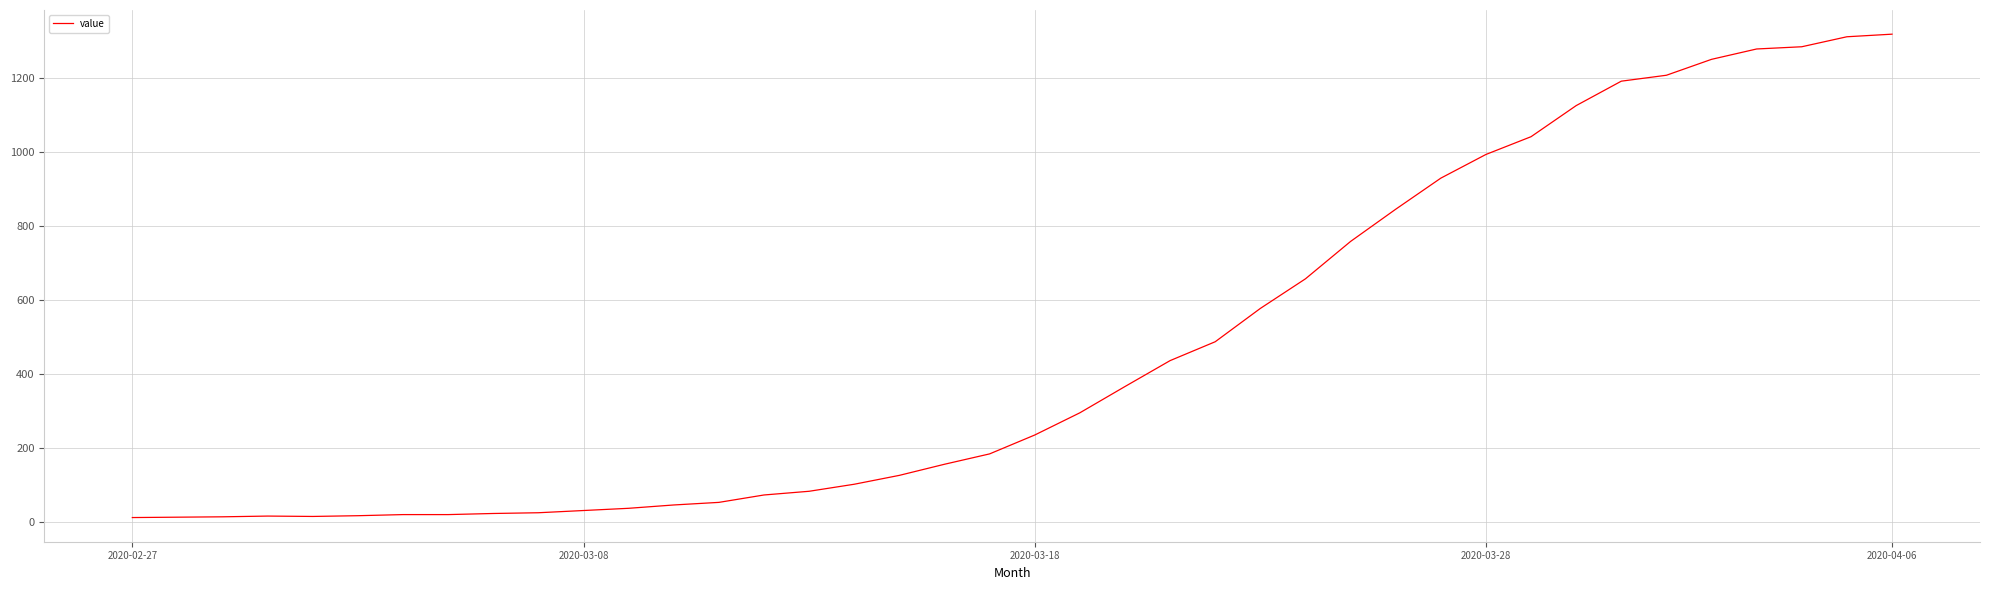

What is the difference between the maximum and minimum values?

1306